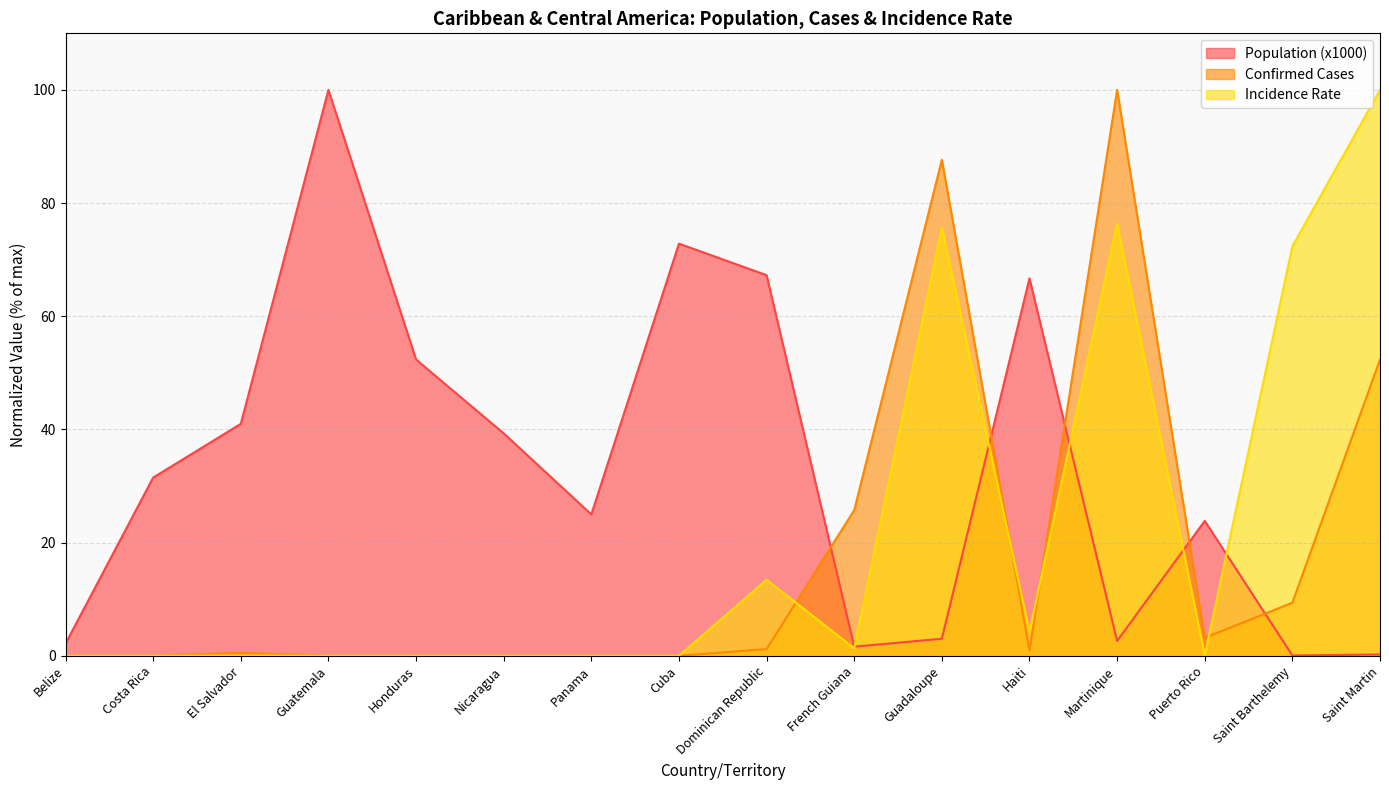

How many interior local peaks does the Incidence Rate series have?

4